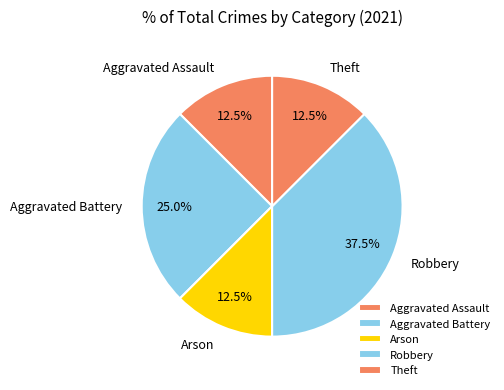

What is the ratio of the value at Theft to the value at Robbery?

0.3